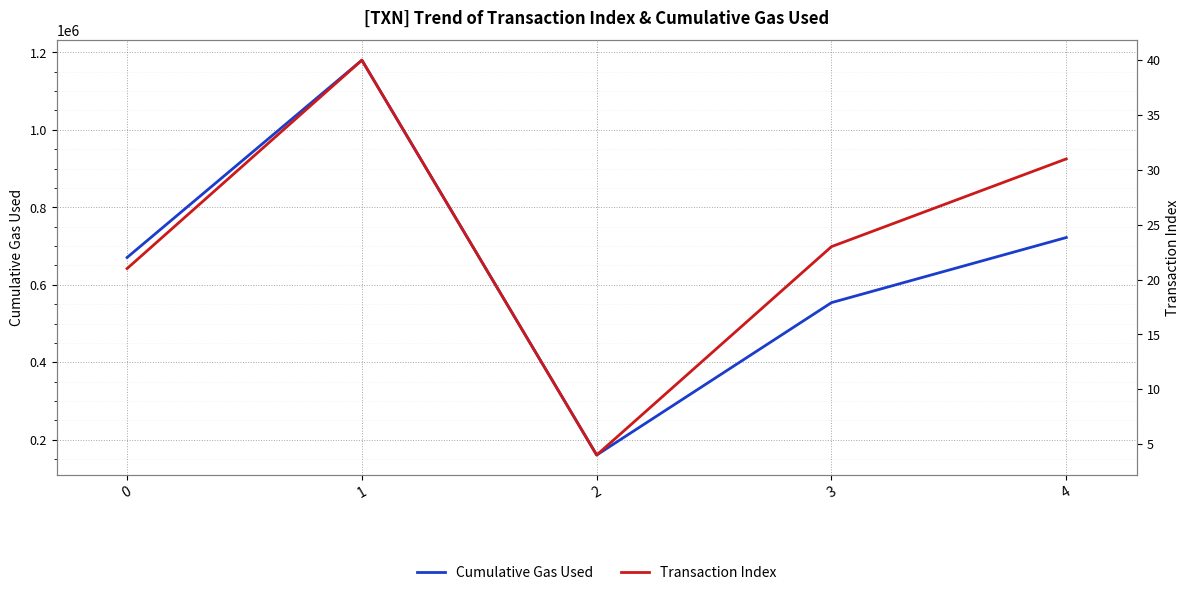

Is the value of Cumulative Gas Used at 0 greater than the value of Transaction Index at 0?

Yes